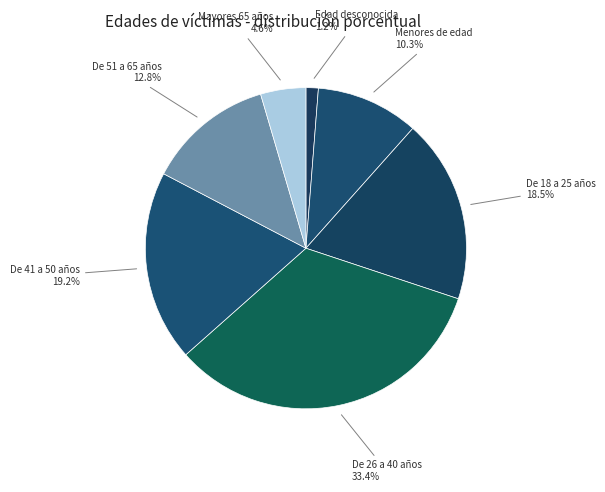

To the nearest percent, what portion does De 41 a 50 años represent?

19%